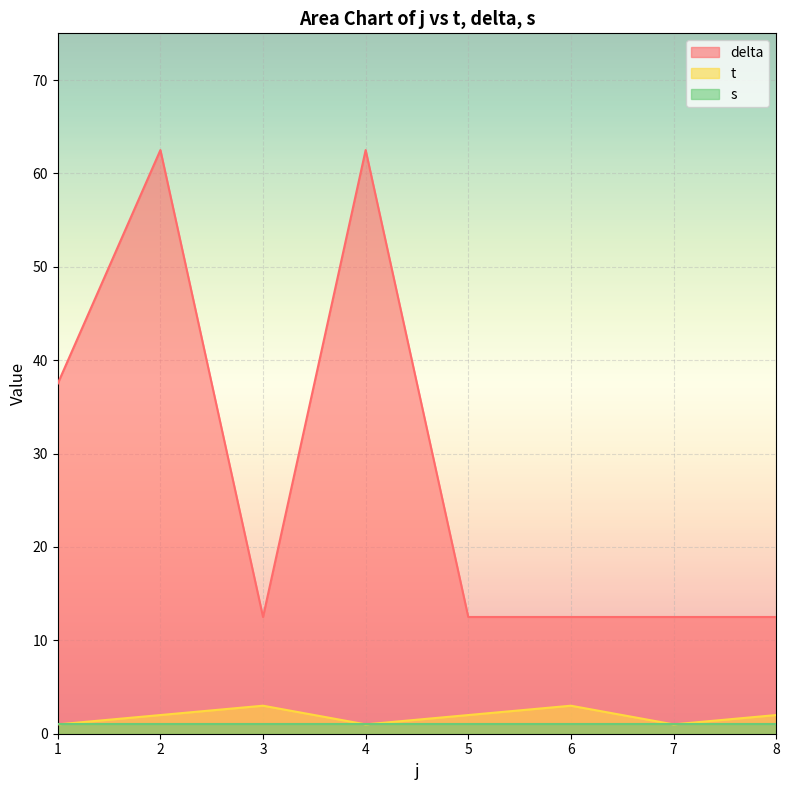

Does the chart display data point markers on the line(s)?

No